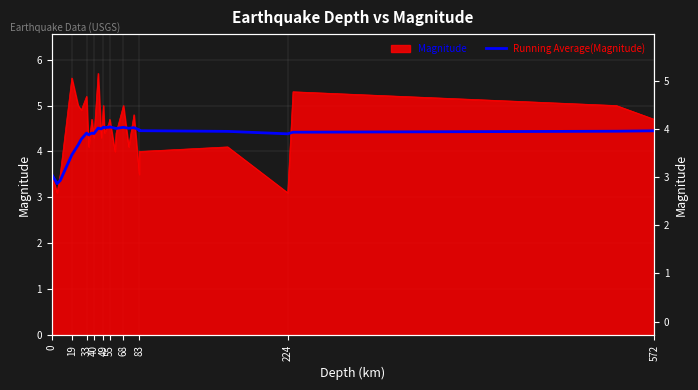

What is the value of the 23rd point from the left?

4.5